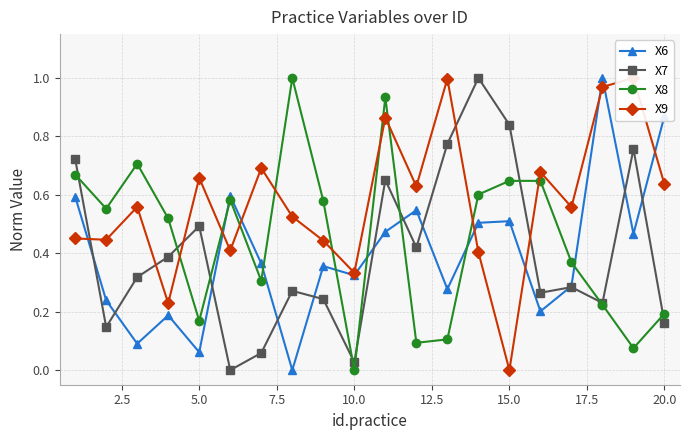

In X9, how many points are higher than both neighbors (excluding endpoints)?

7